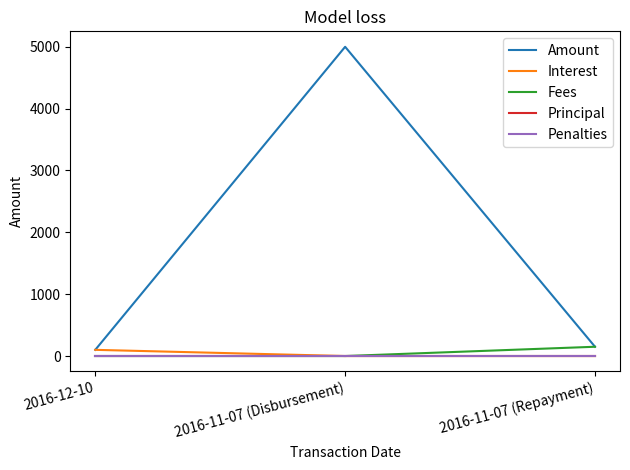

Between 2016-11-07 (Repayment) and 2016-11-07 (Disbursement), which is larger?

2016-11-07 (Disbursement)